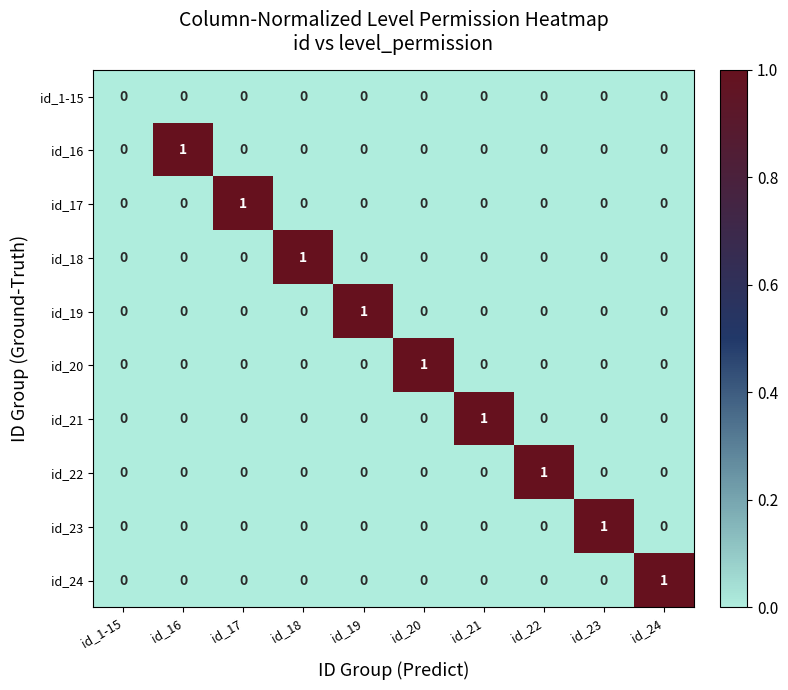

Is the value of id_18 at id_16 greater than the value of id_20 at id_20?

No